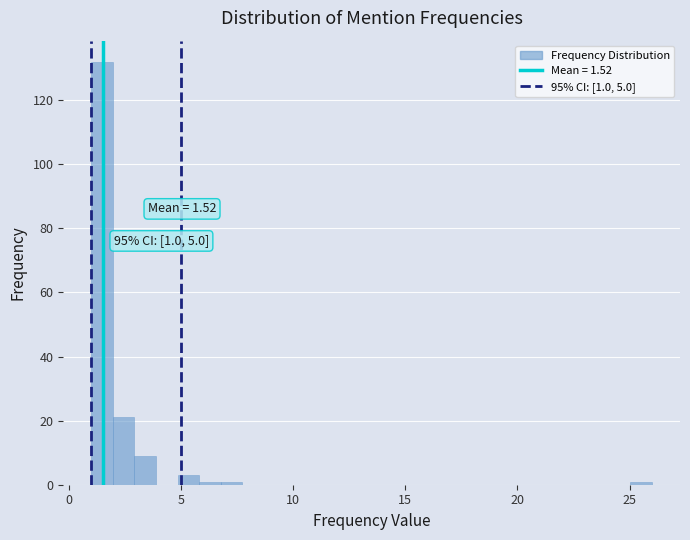

Read against the x-axis, roughly where is the centre of the tallest bar?

1.5